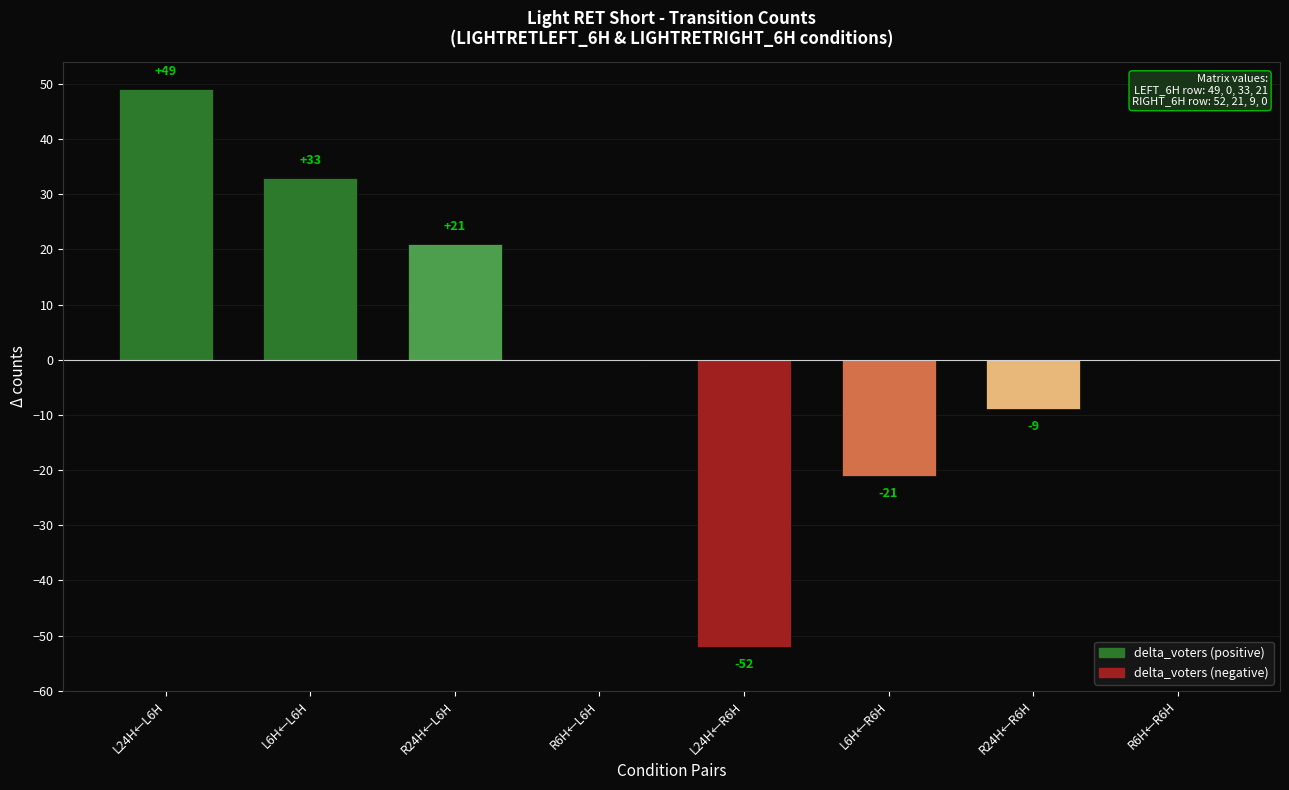

Which has a higher value, L24H←R6H or L6H←R6H?

L6H←R6H